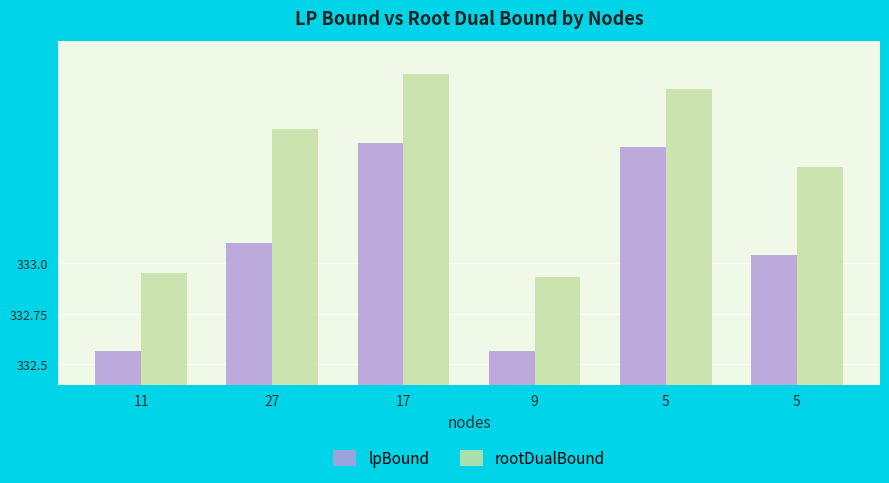

List the series in order of their peak value, lowest first.

lpBound, rootDualBound